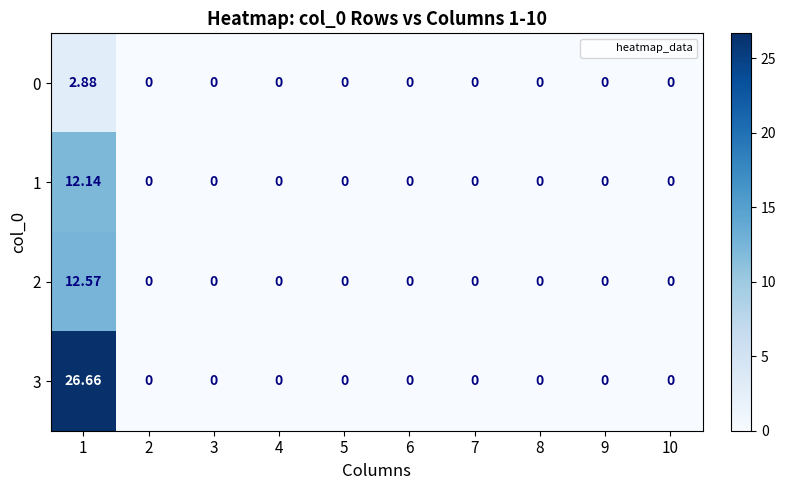

How many categories are shown in the chart?

10